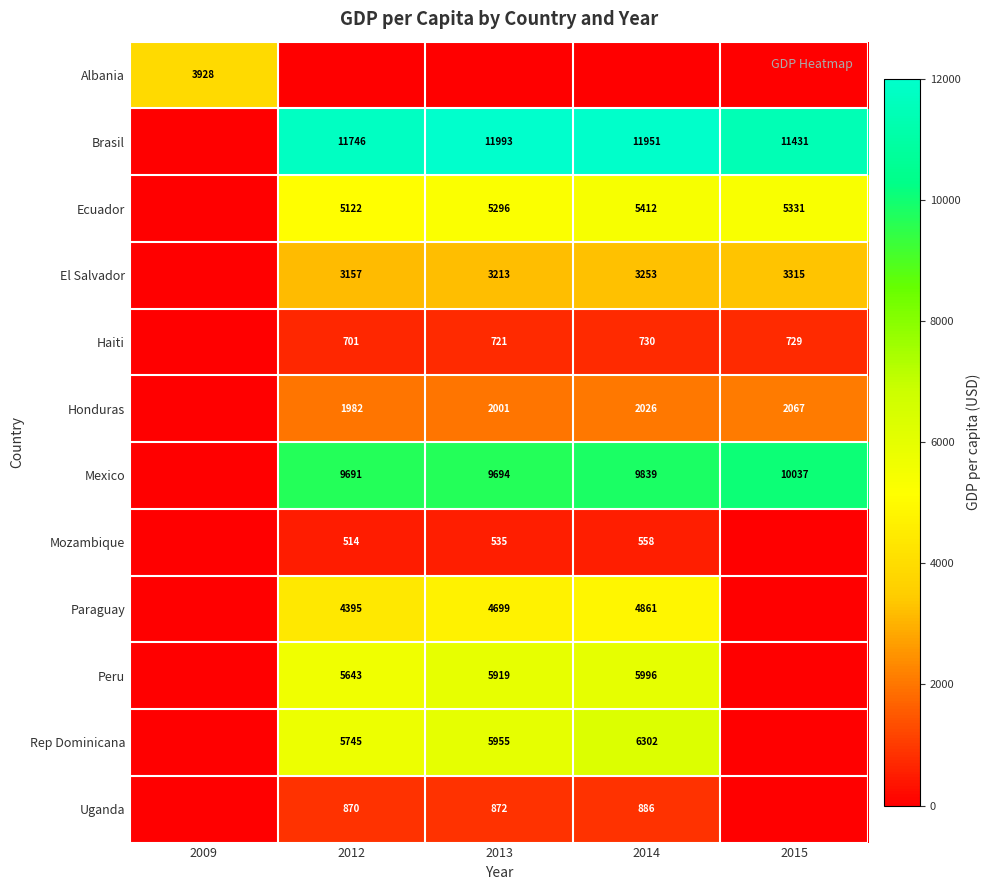

Is the value of Paraguay at 2014 greater than the value of El Salvador at 2012?

Yes